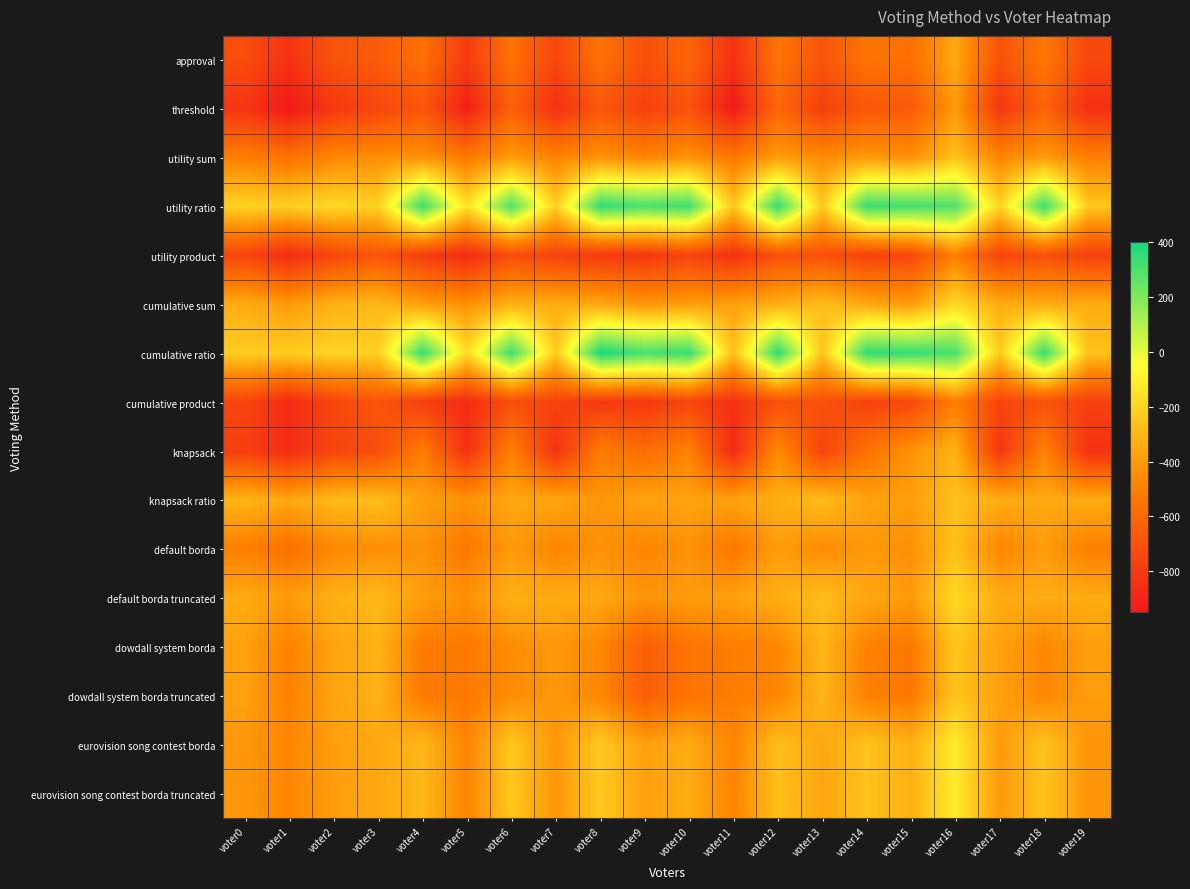

Which category has the lowest value across all series?

voter1